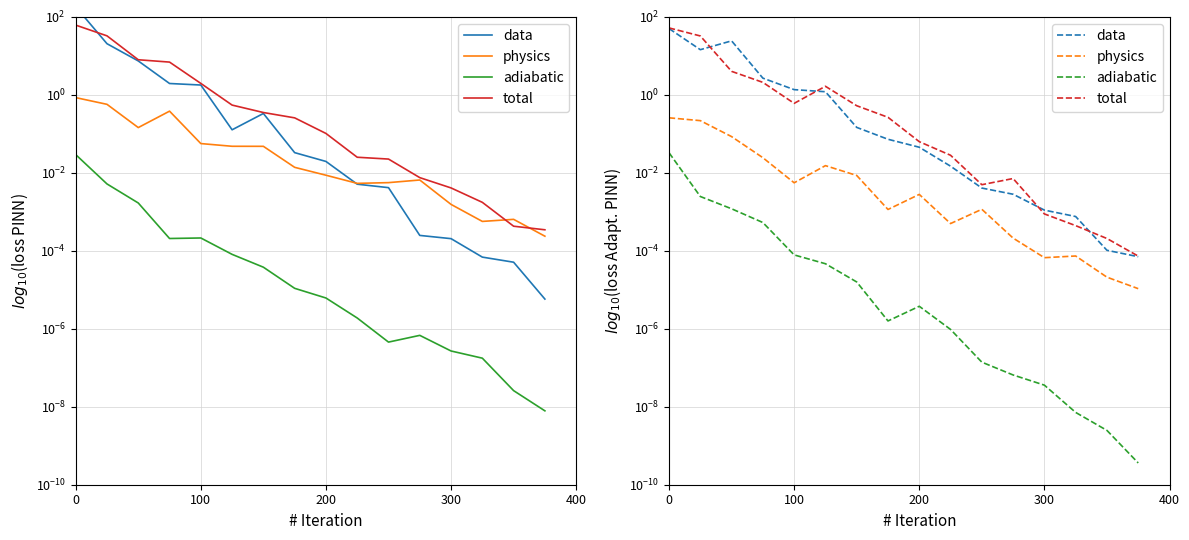

The data series shows 0.0 at 300. True or false?

False